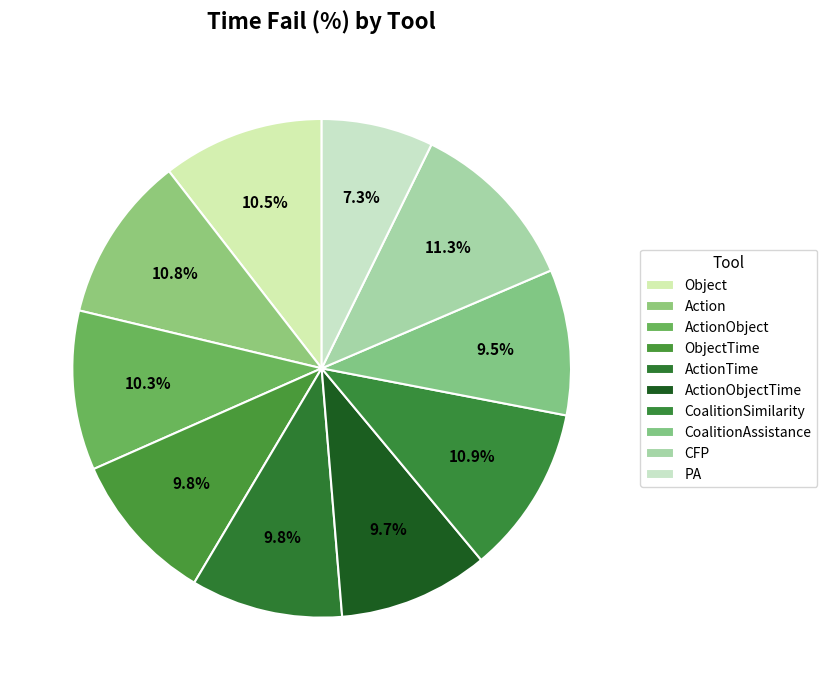

The PA slice represents 7% of the pie. True or false?

True